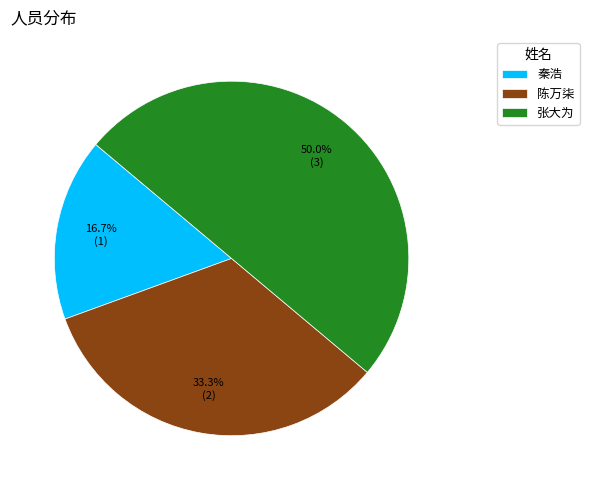

How many slices are in this pie chart?

3